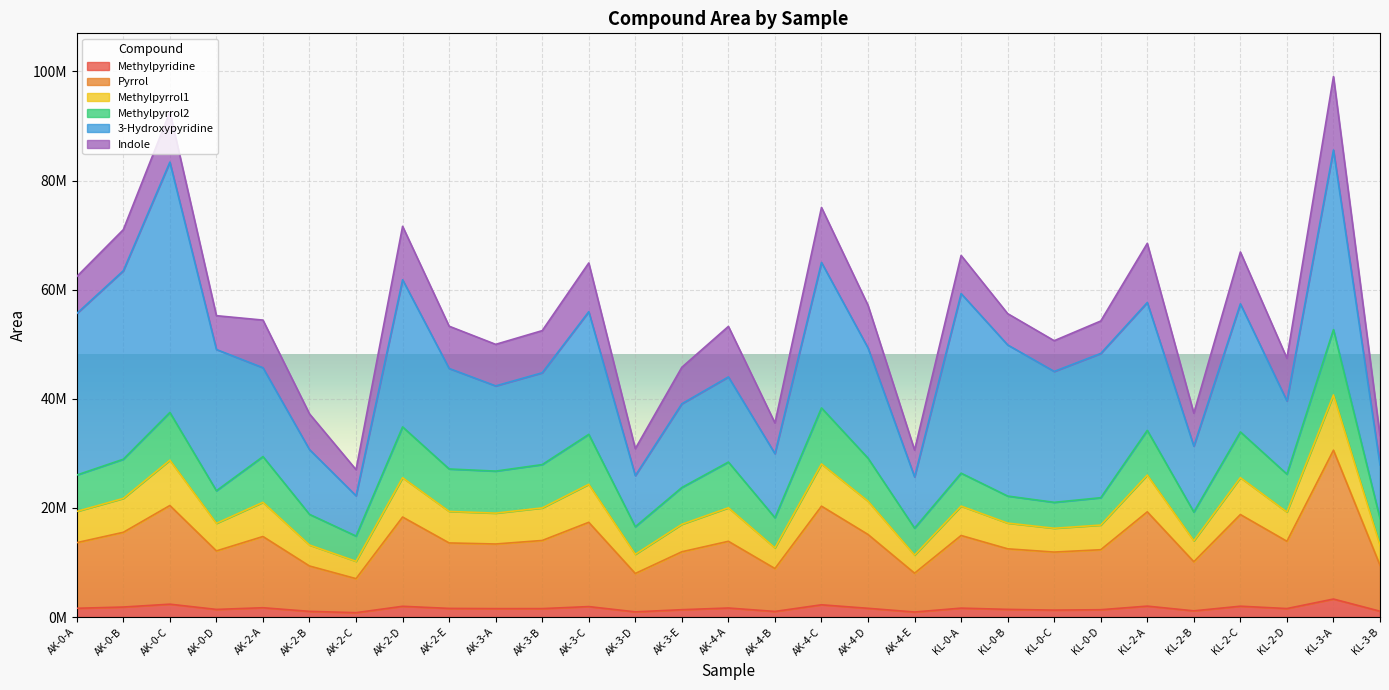

True or false: Methylpyrrol1 and Methylpyridine intersect in this chart.

False